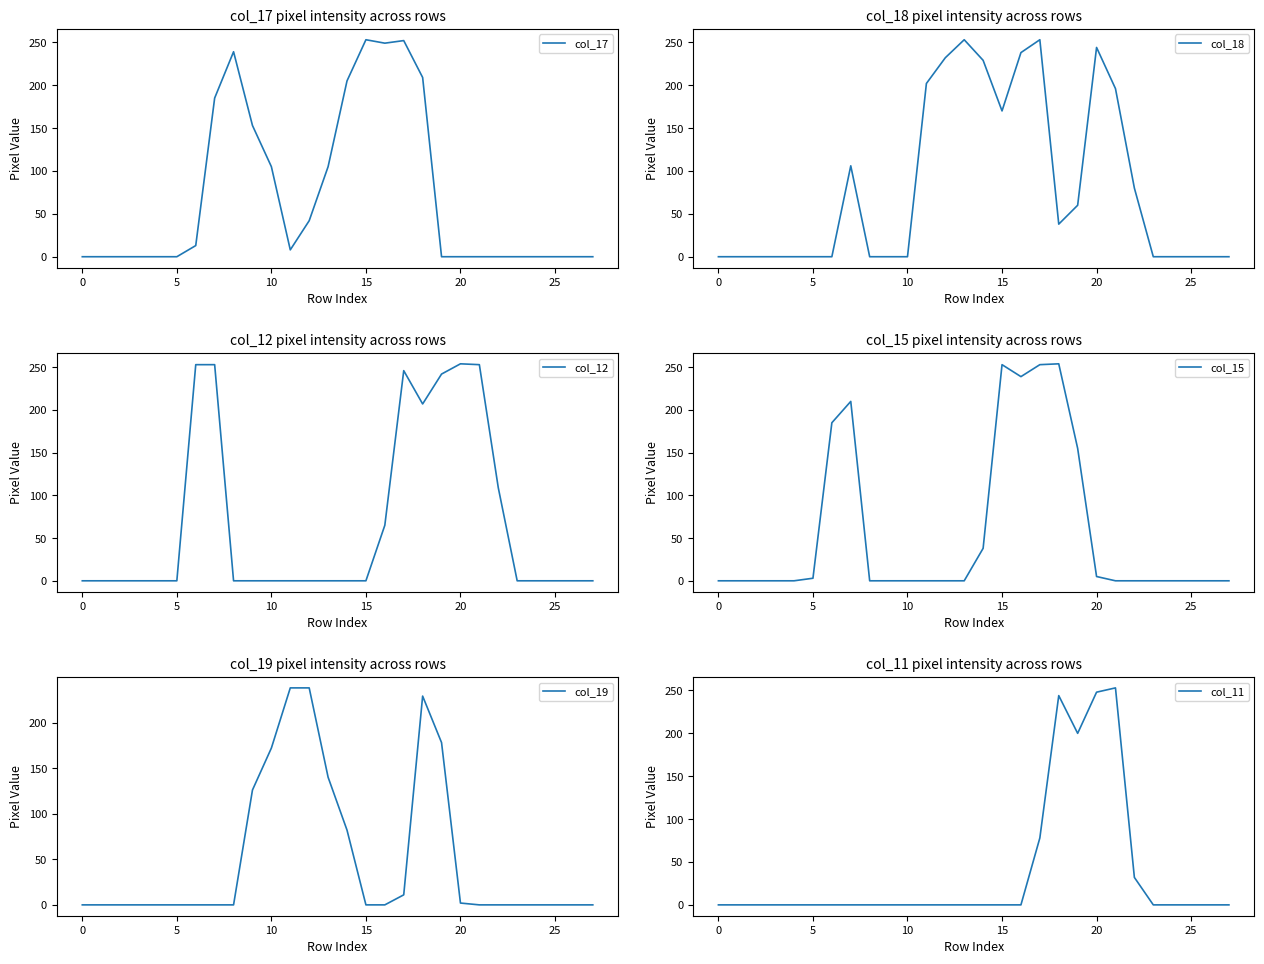

What is the value of the col_17 point at the 9th from the left?

239